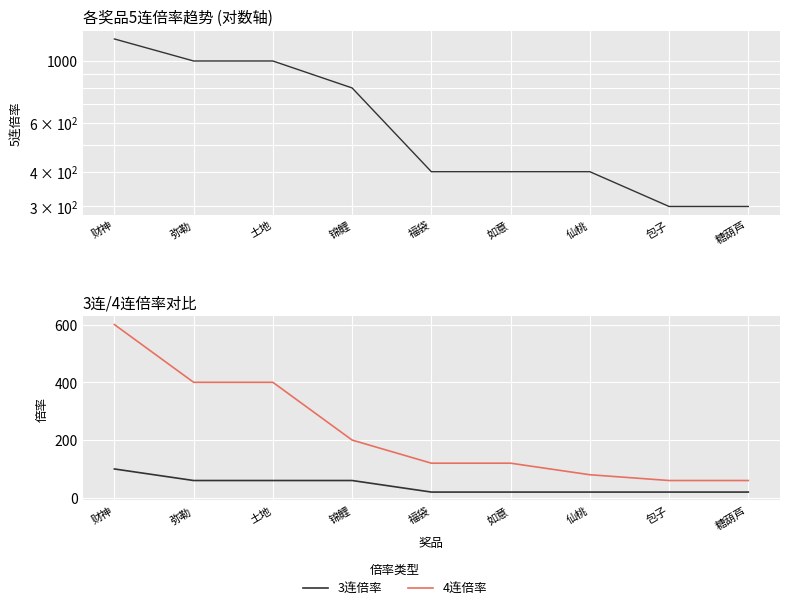

List the series in order of their overall mean, lowest first.

3连倍率, 4连倍率, 5连倍率